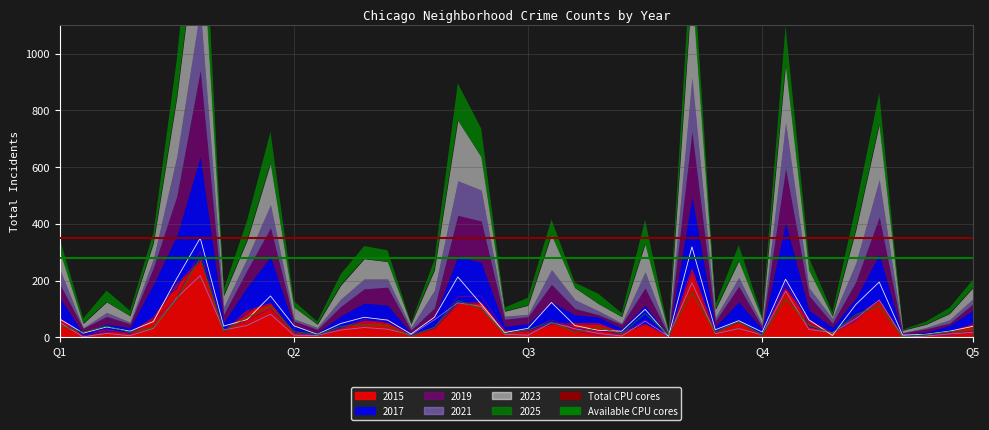

What value does the Total CPU cores series have at Q1?

350